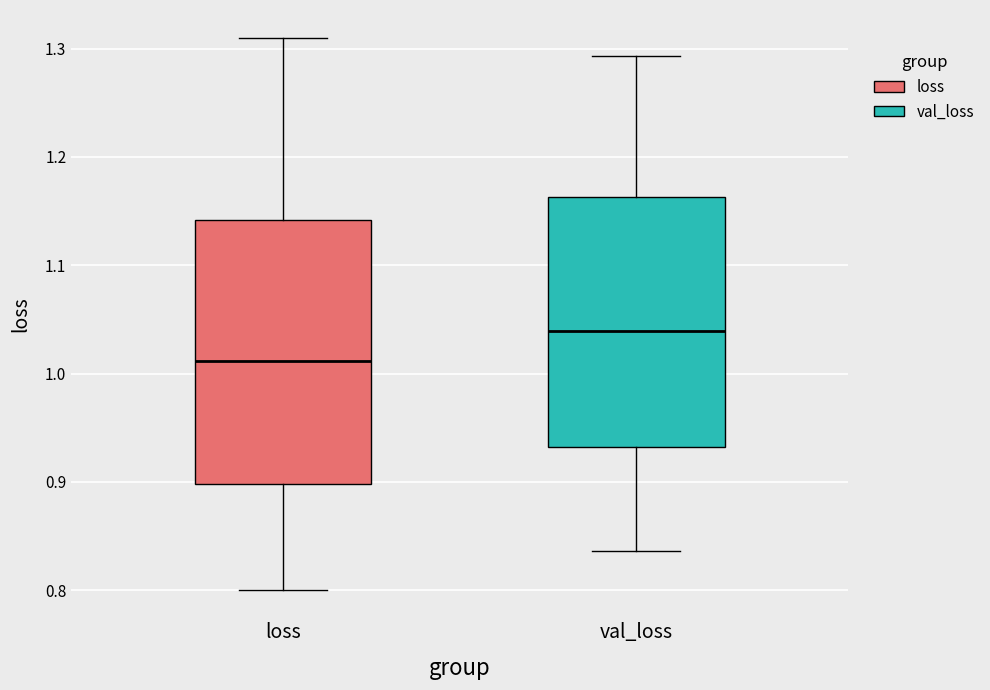

Where does the median line of the box for val_loss sit on the y-axis? The values are not printed on the chart, so give them approximately, as read against the axis.

1.04